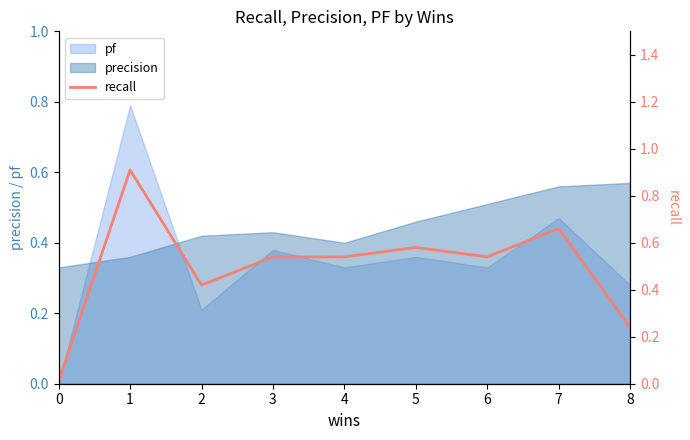

How many categories are shown in the chart?

9